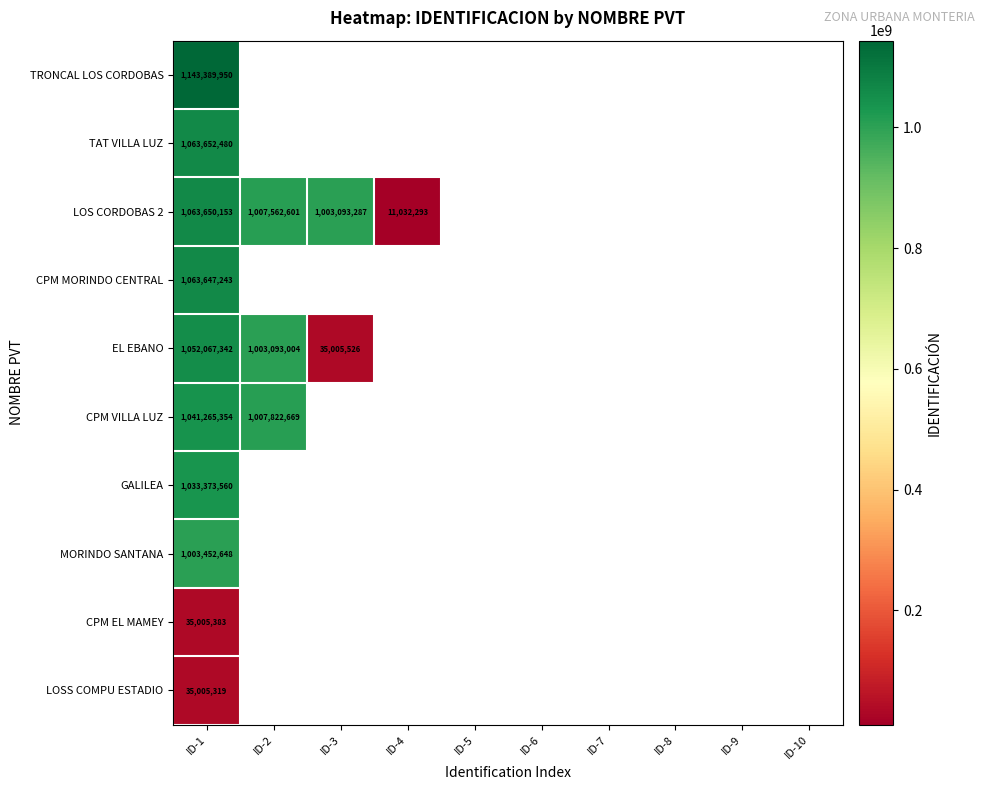

Which series has the largest range (max minus min)?

LOS CORDOBAS 2